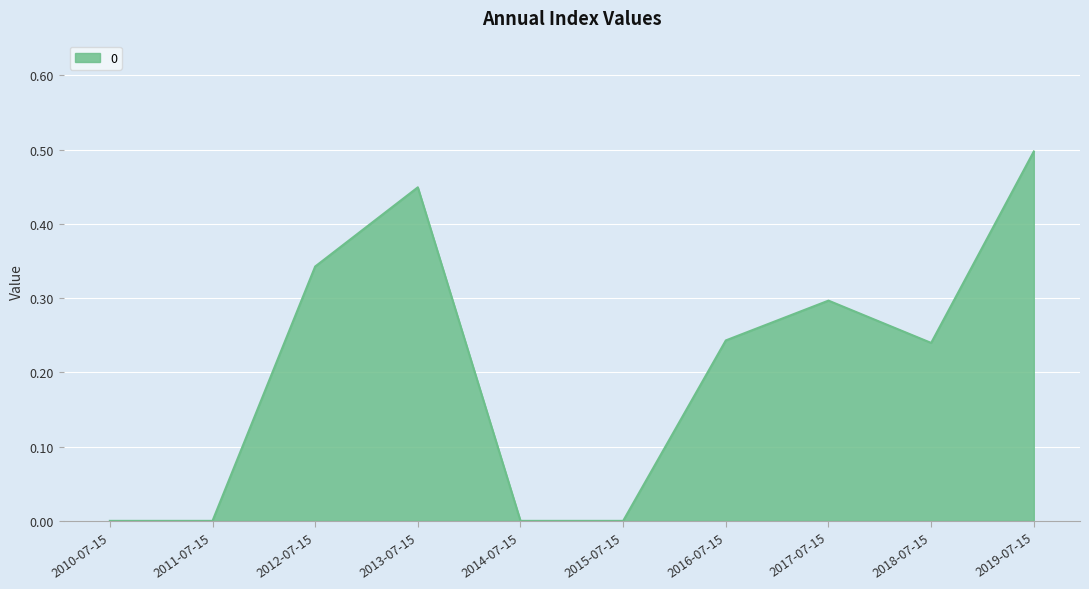

Count the number of data series in this chart.

1